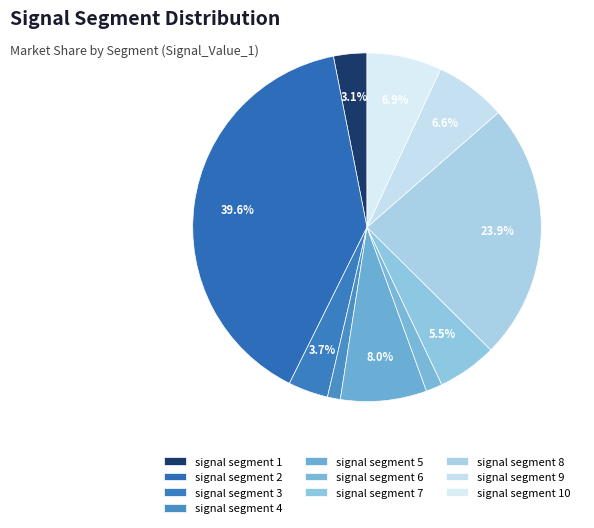

What percentage is the signal segment 2 slice, to the nearest percent?

40%